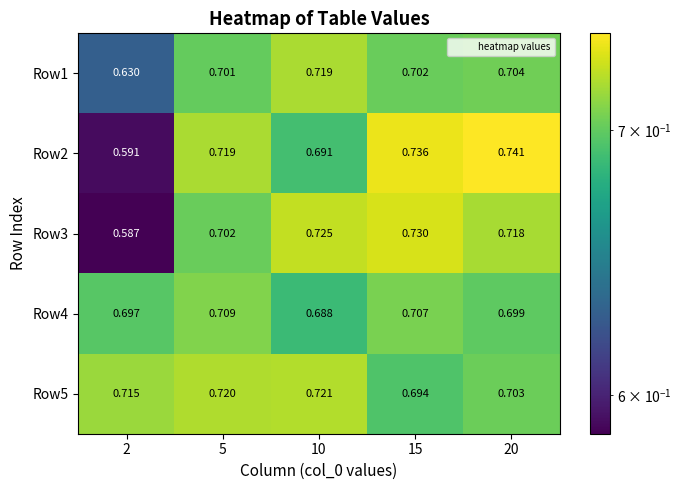

Is the value of Row5 at 2 greater than the value of Row1 at 2?

Yes